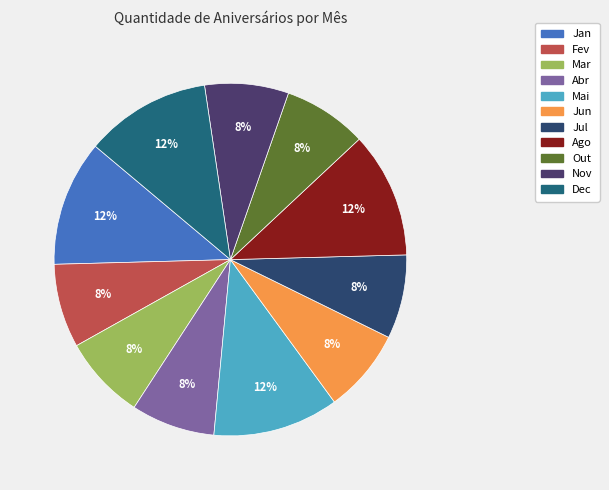

Is it true that Mar is 8% of the pie?

True